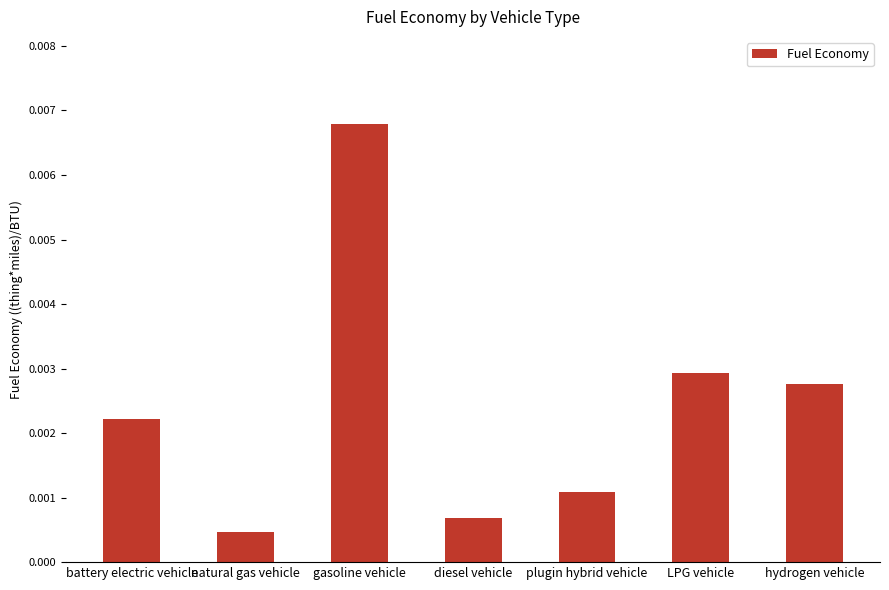

How many bars are there in total?

7